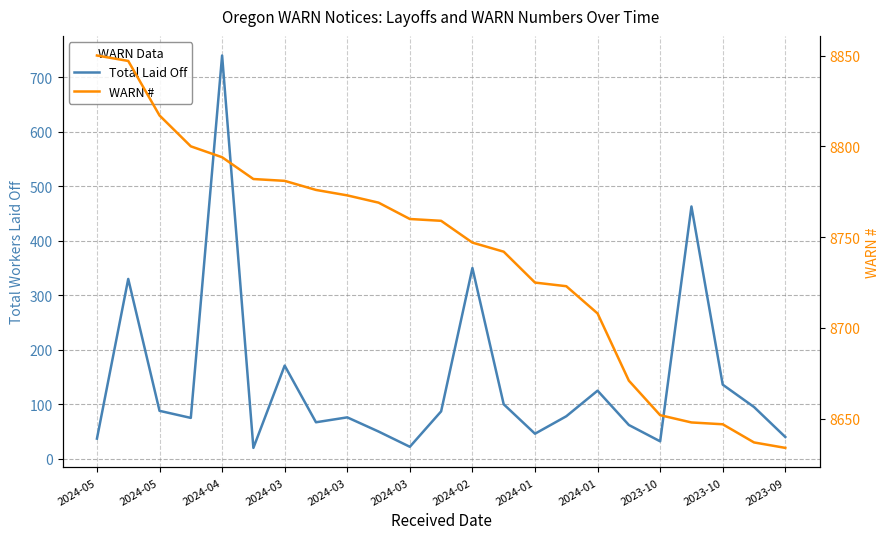

Rank the series at 2024-05 from highest to lowest value.

WARN #, Total Laid Off